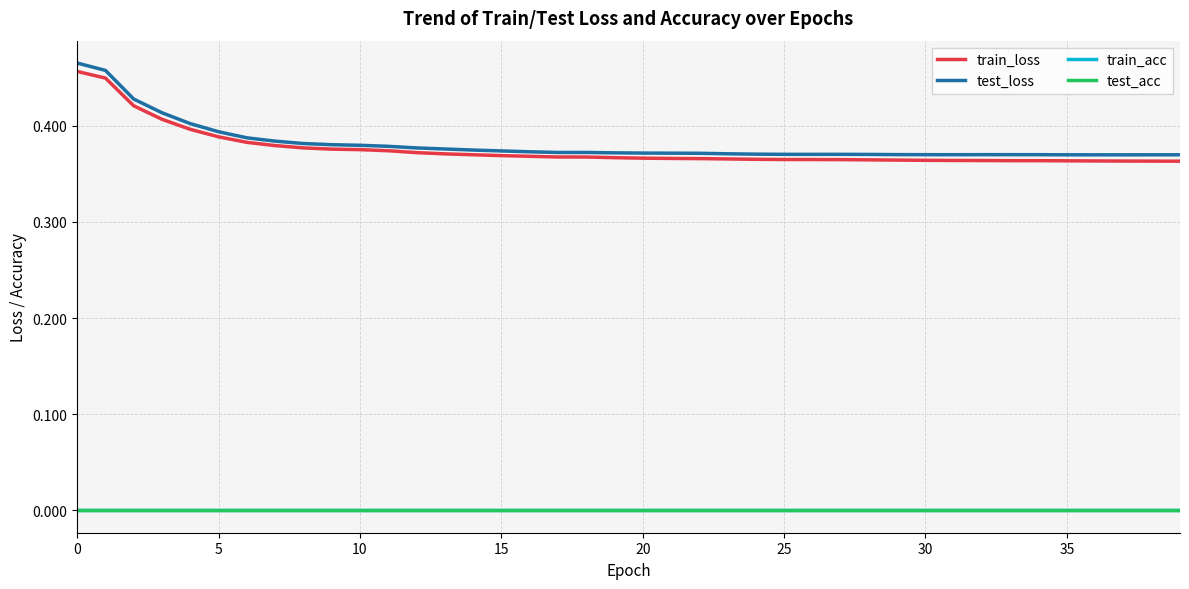

At which category does test_loss reach its first local peak?

18